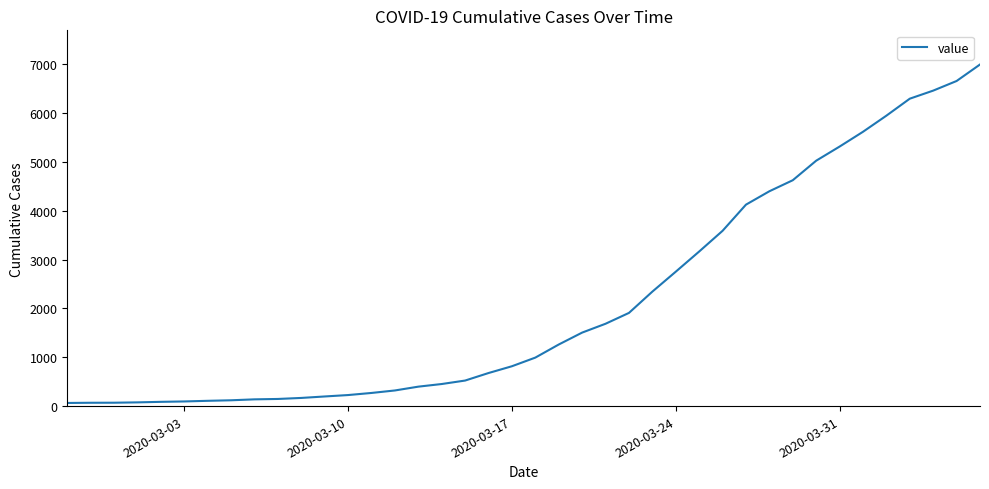

What is the smallest value displayed?

64